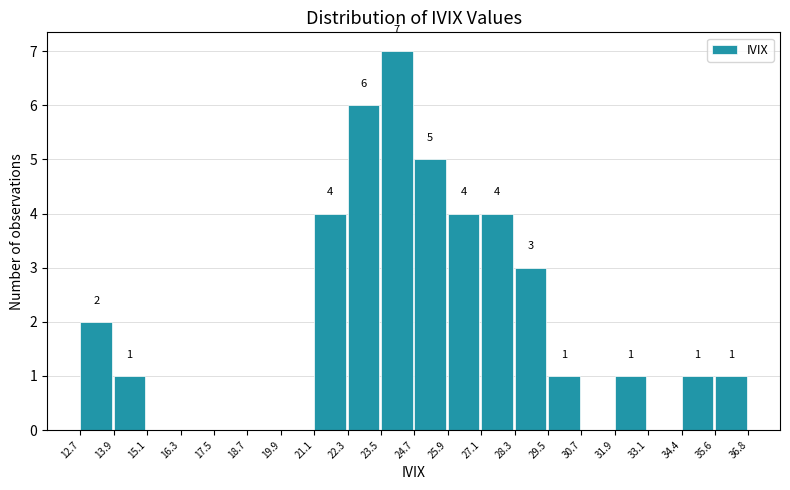

Which range on the x-axis has the tallest bar?

23.5 to 24.7